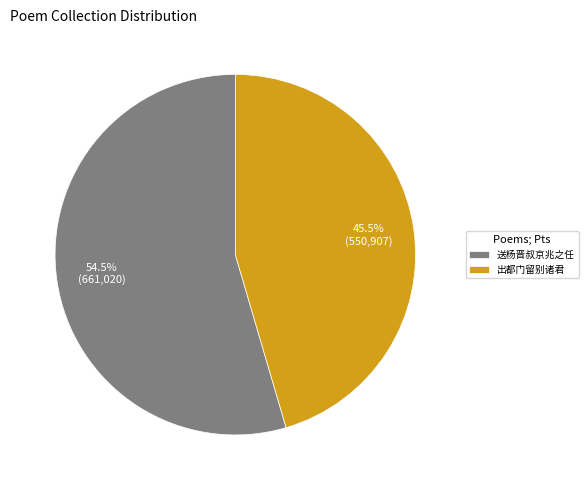

Is there a majority slice in this chart?

Yes